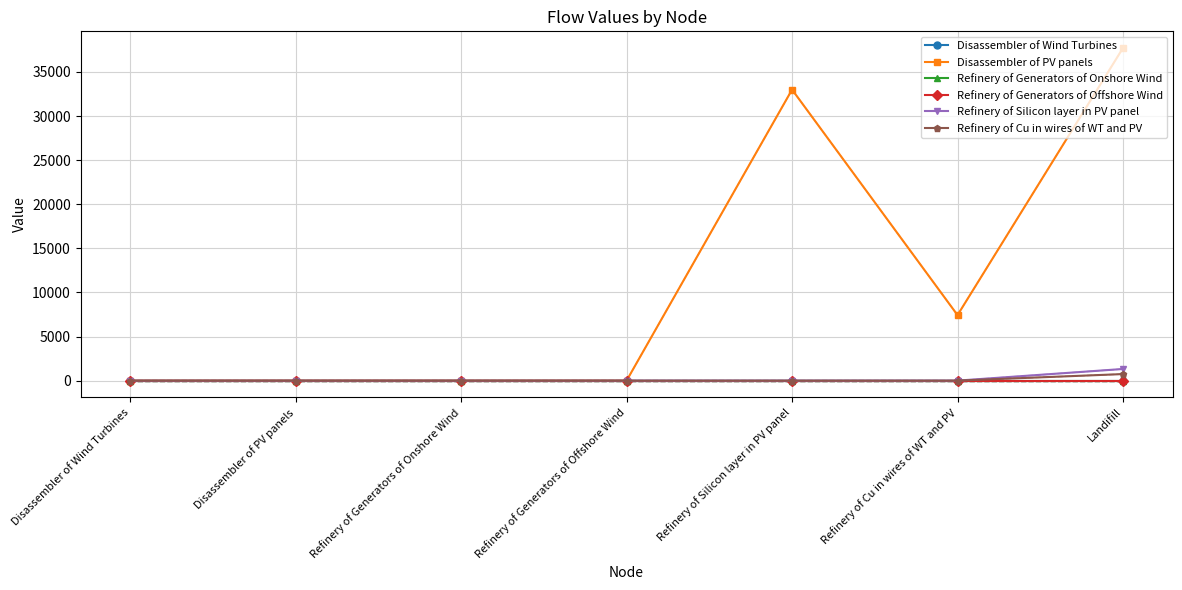

How many categories are shown in the chart?

7